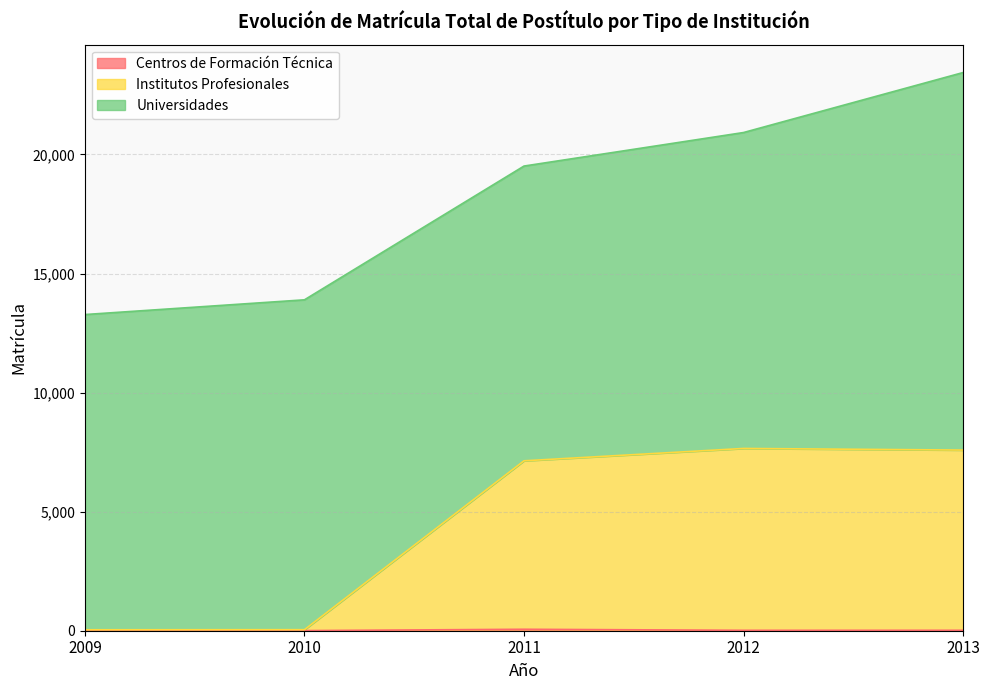

At which category is the sum across all series the highest?

2013